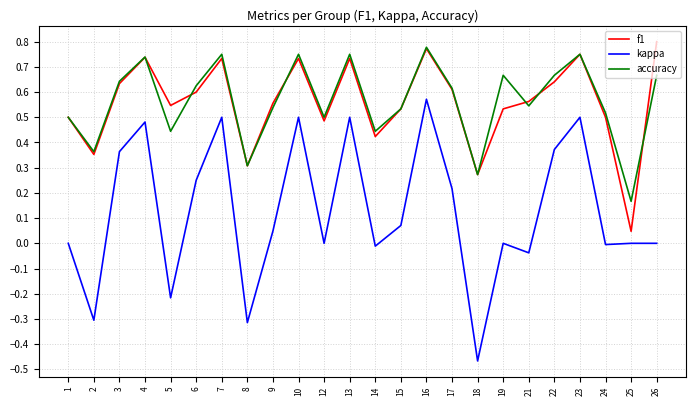

What is the sum of all f1 values?

13.4